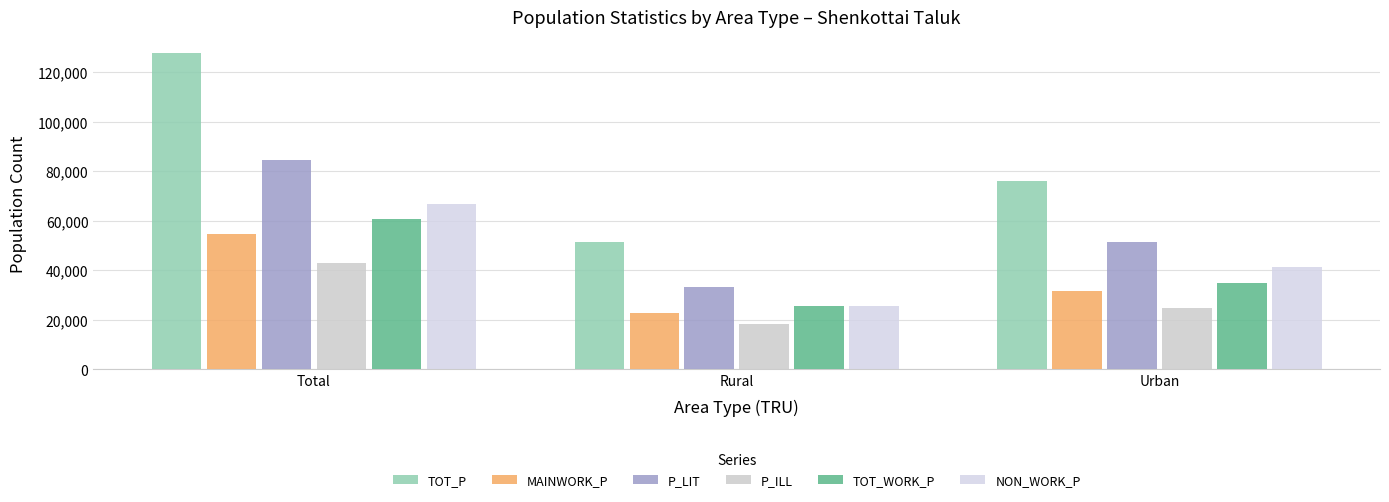

What is the difference between the highest and lowest values at Rural?

33317